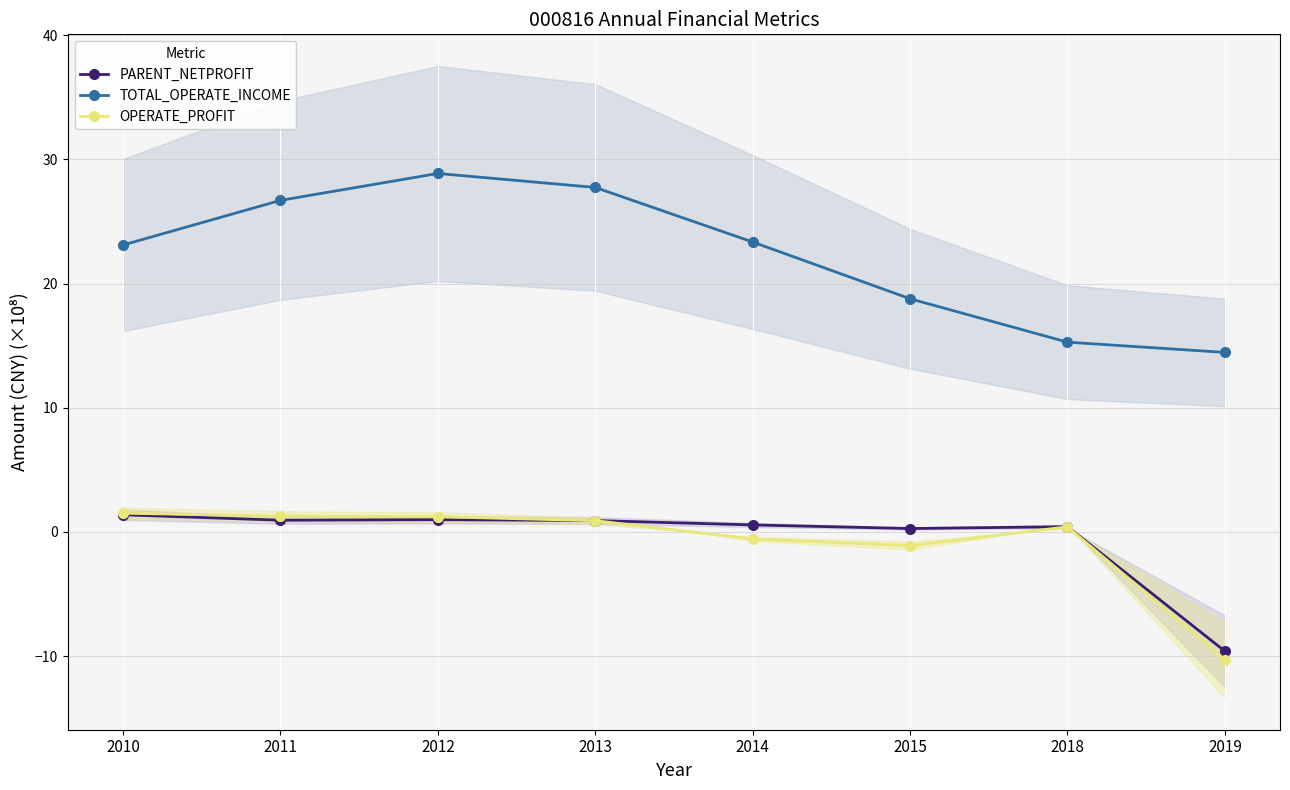

What is the maximum value shown in the chart?

28.9